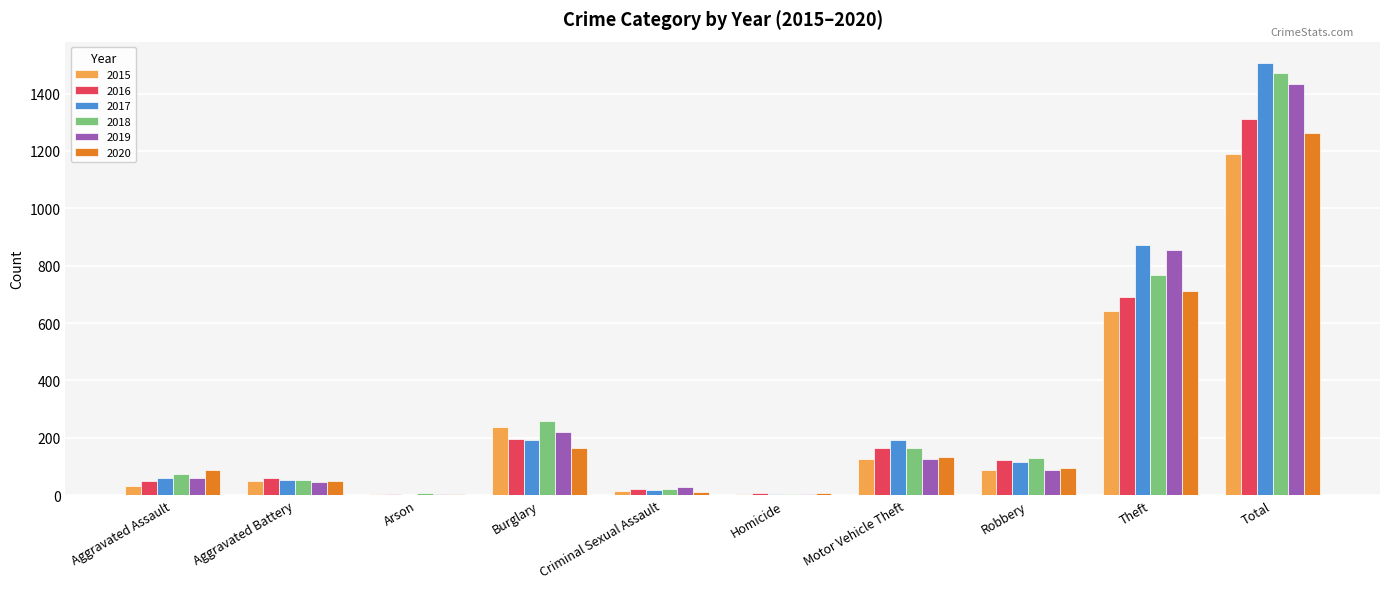

The value of 2018 at Motor Vehicle Theft is 164. True or false?

True